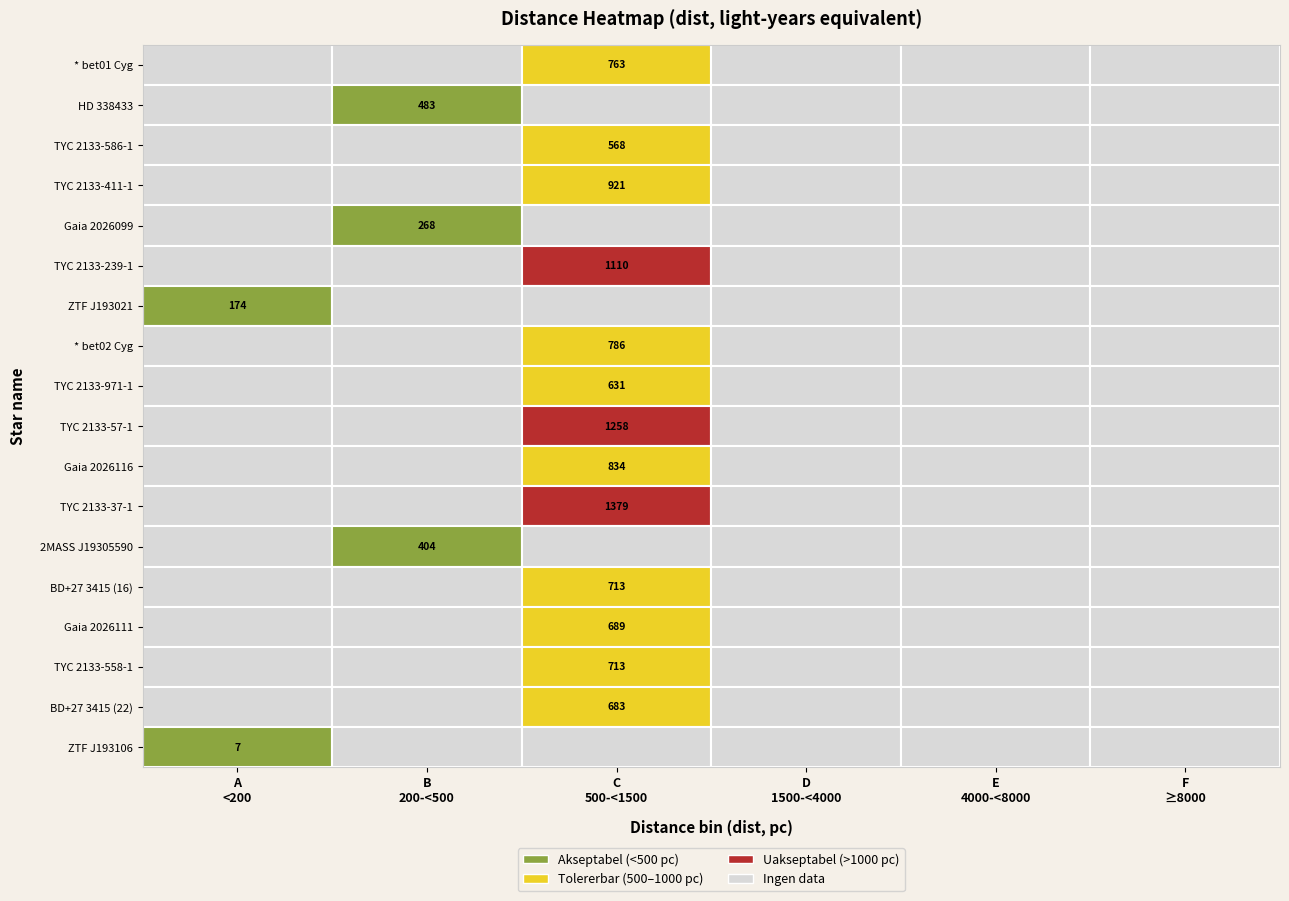

Is the value of Gaia DR3 2026099 at 1 greater than the value of TYC 2133-57-1 at 4?

No